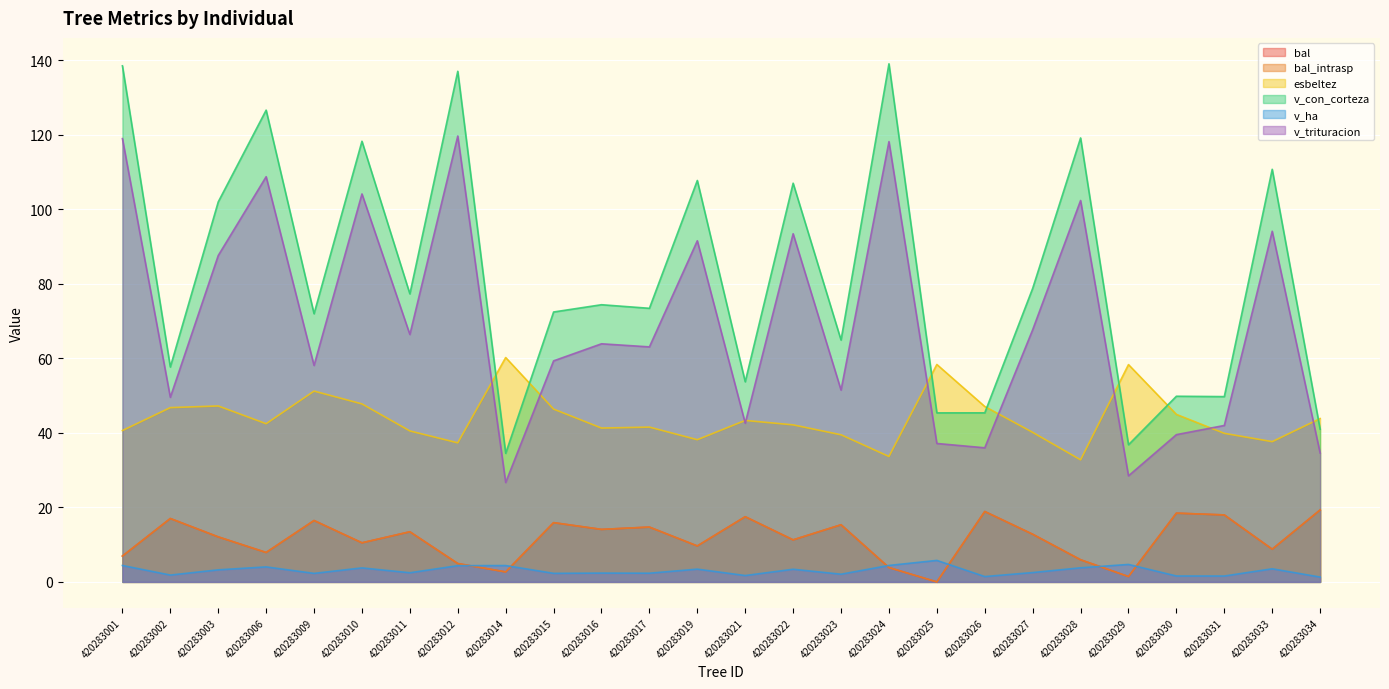

What is the maximum value for bal?

19.3